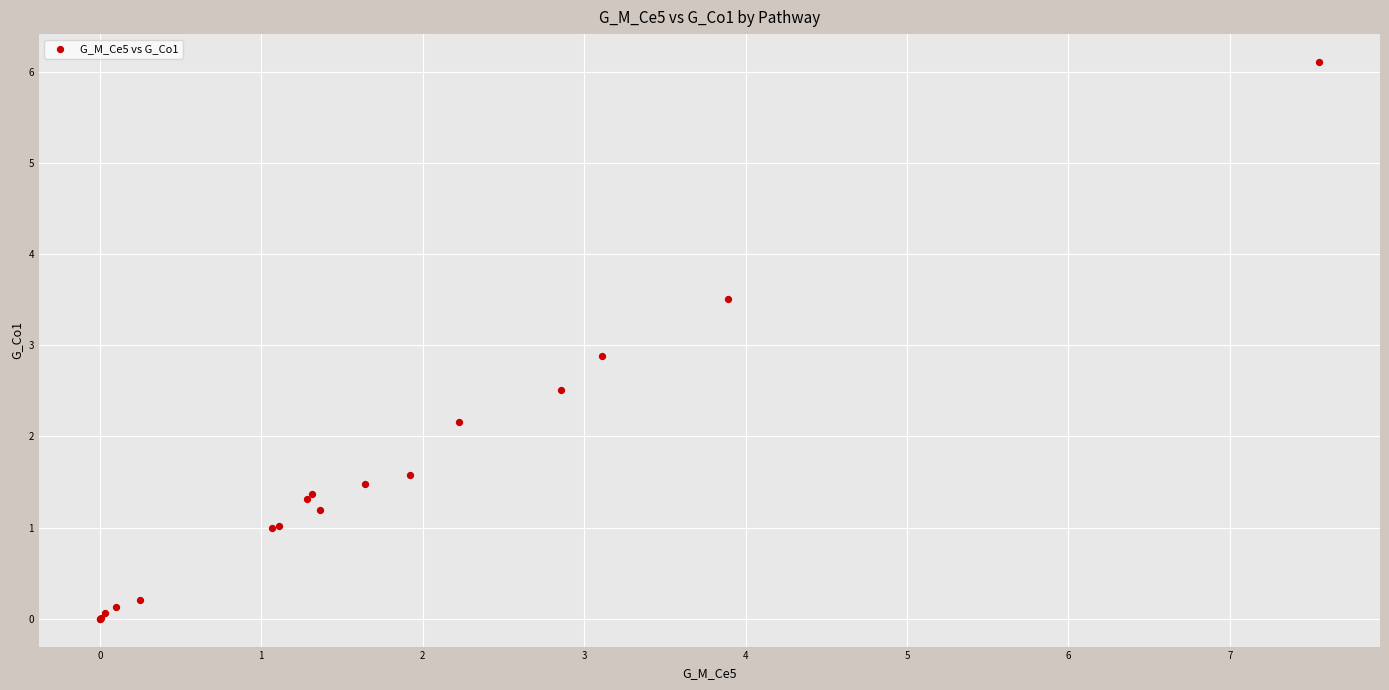

What Y value in the scatter plot is closest to 3?

2.9